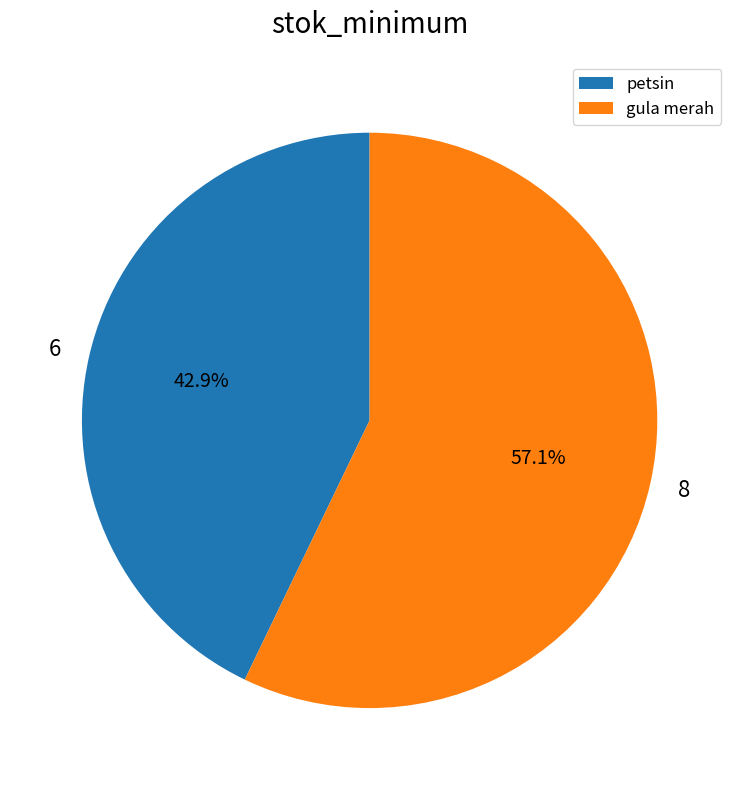

How many slices are in this pie chart?

2